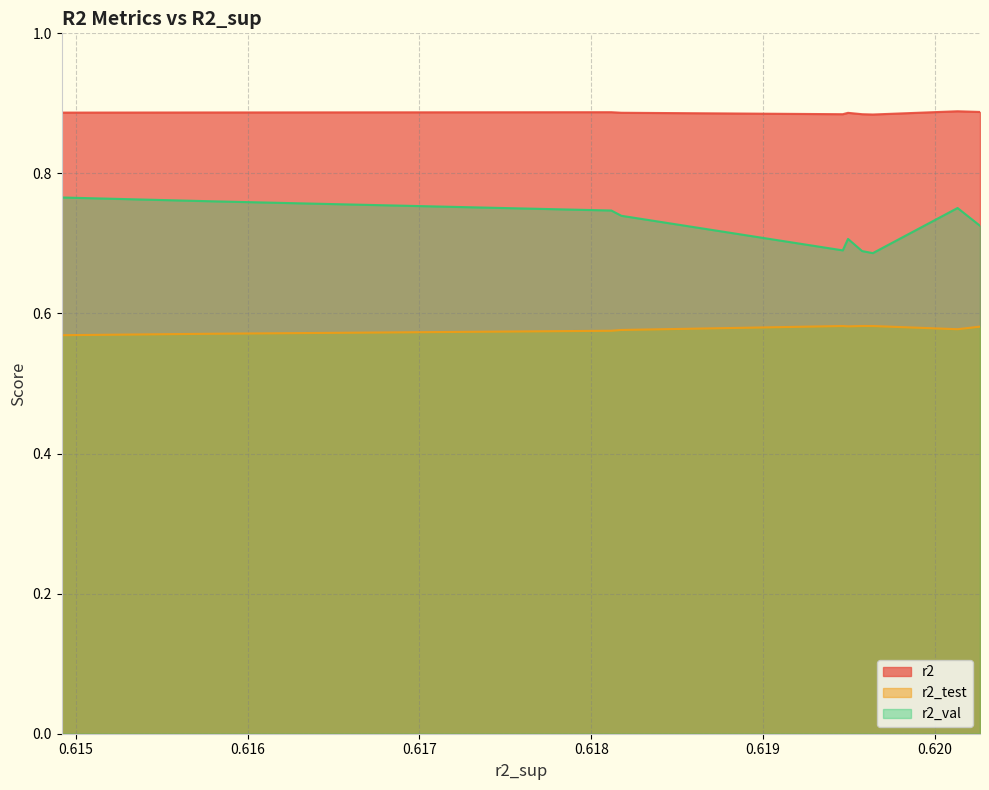

Rank the series by their maximum value, from highest to lowest.

r2, r2_val, r2_test